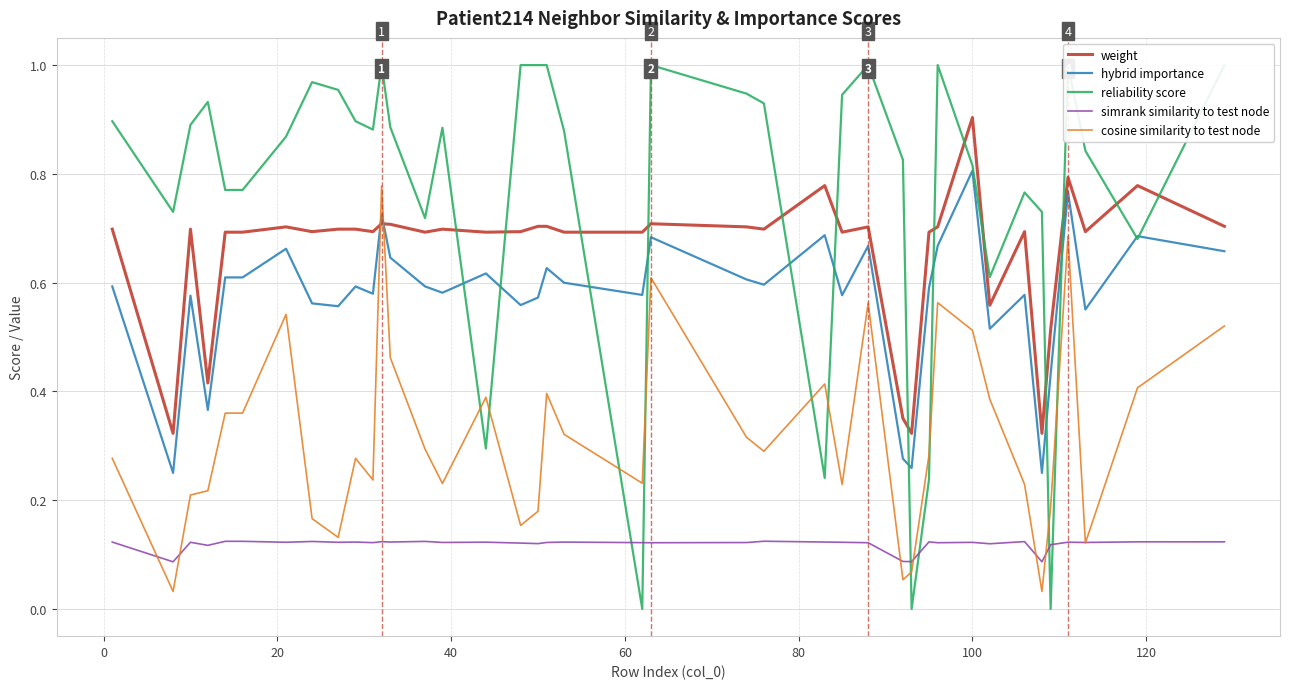

Count the number of categories in the chart.

40